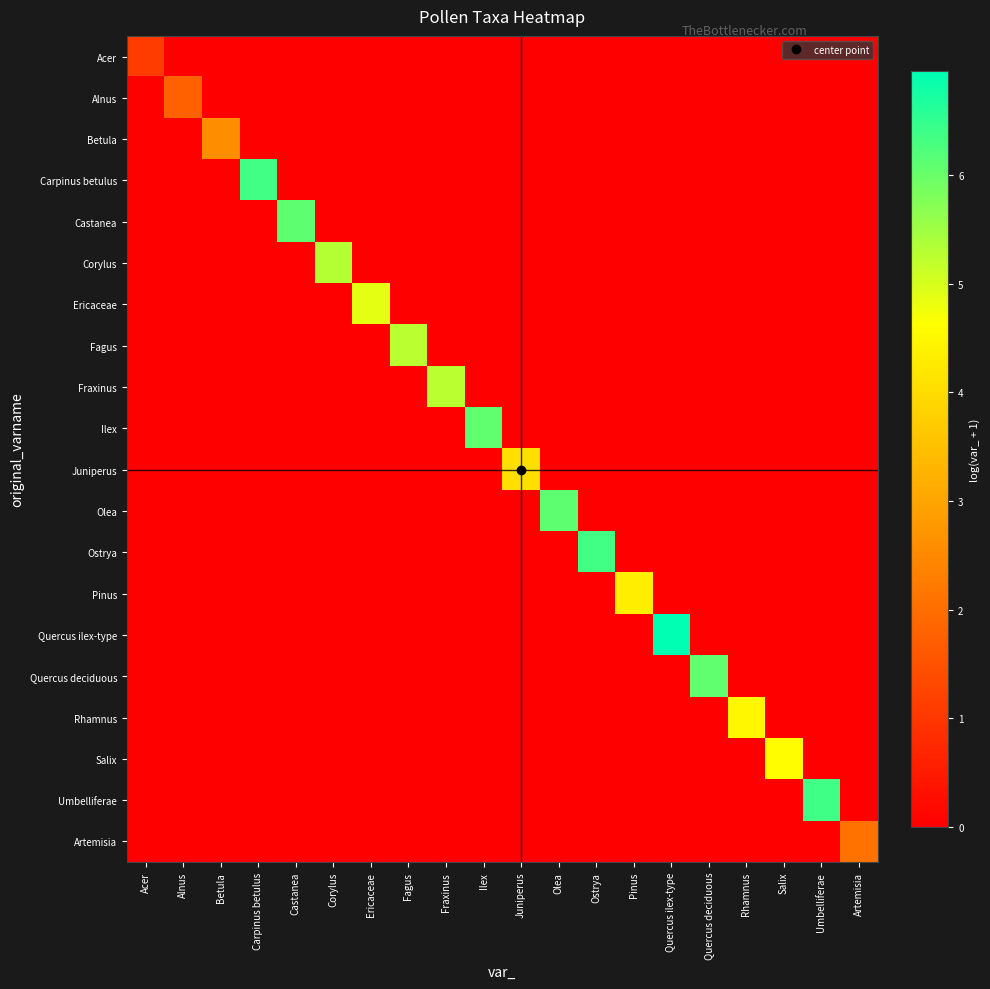

What is the difference between the highest and lowest values at Salix?

4.6